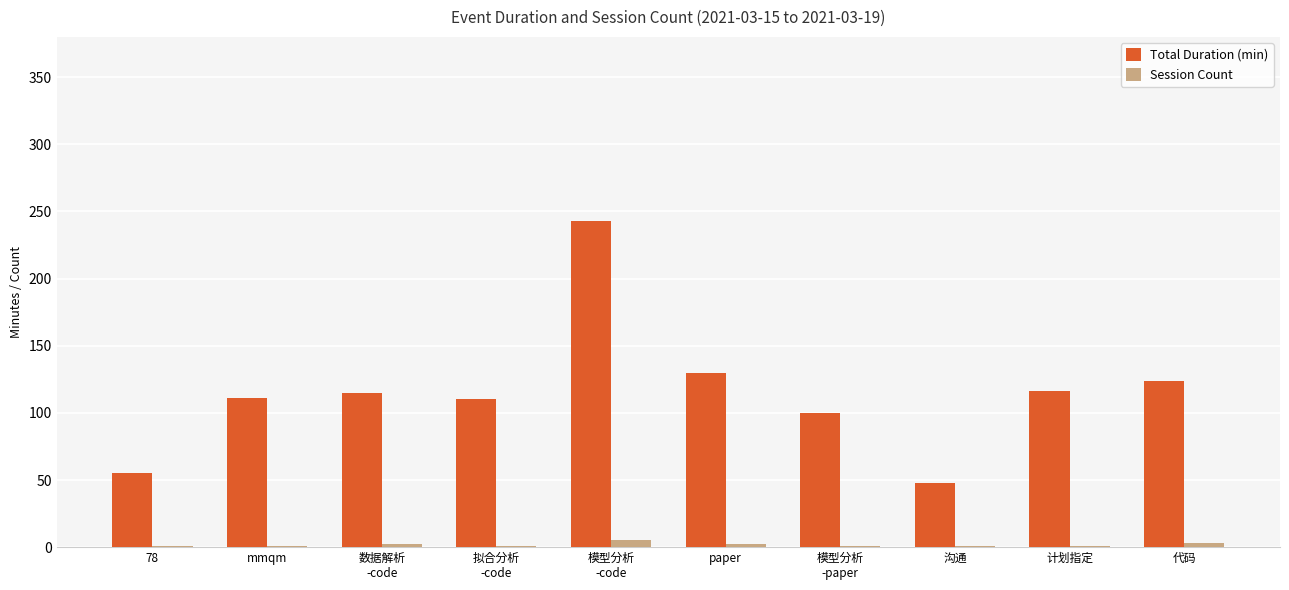

Which series has the largest total across all categories?

Total Duration (min)